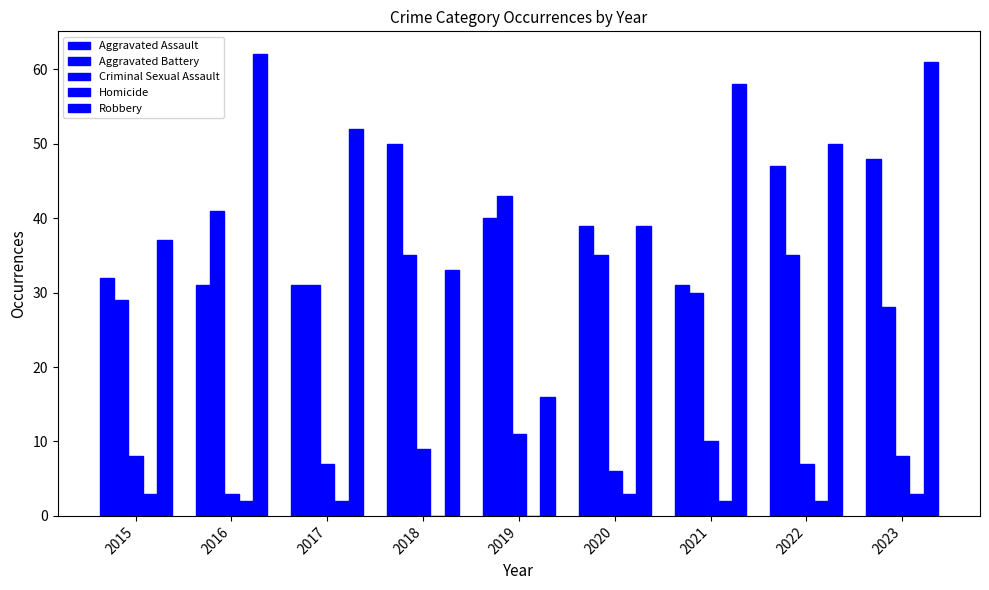

Reading left to right, list all the values displayed in this chart.

Aggravated Assault: 32	31	31	50	40	39	31	47	48
Aggravated Battery: 29	41	31	35	43	35	30	35	28
Criminal Sexual Assault: 8	3	7	9	11	6	10	7	8
Homicide: 3	2	2	0	0	3	2	2	3
Robbery: 37	62	52	33	16	39	58	50	61